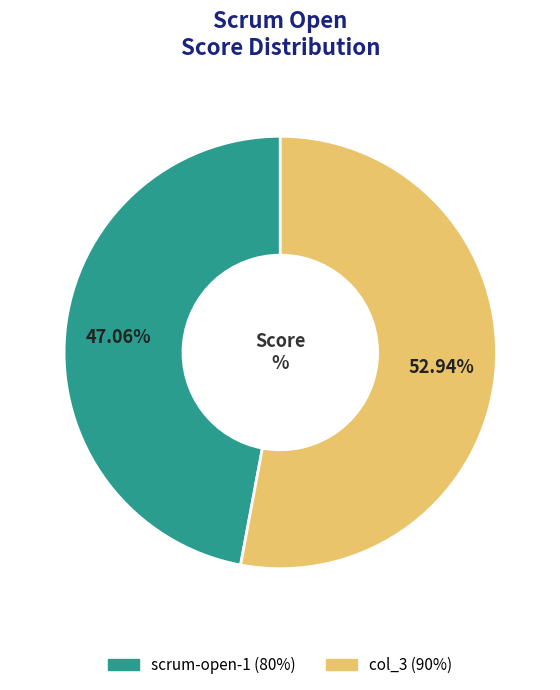

Count the number of slices in the pie.

2